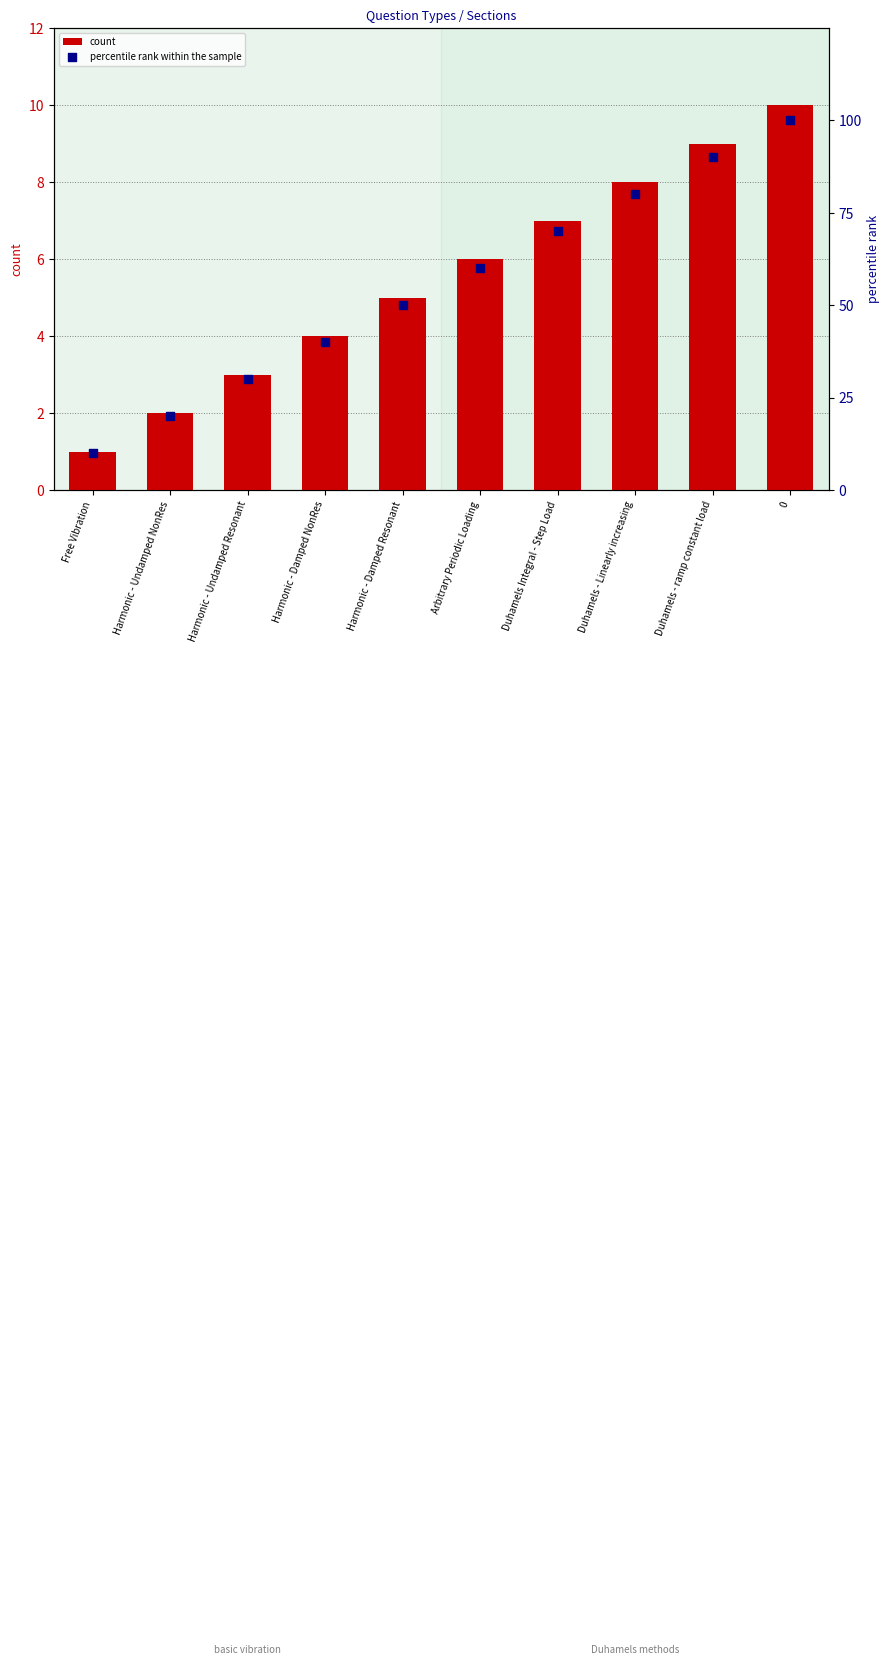

At how many categories does at least one series exceed 67?

4